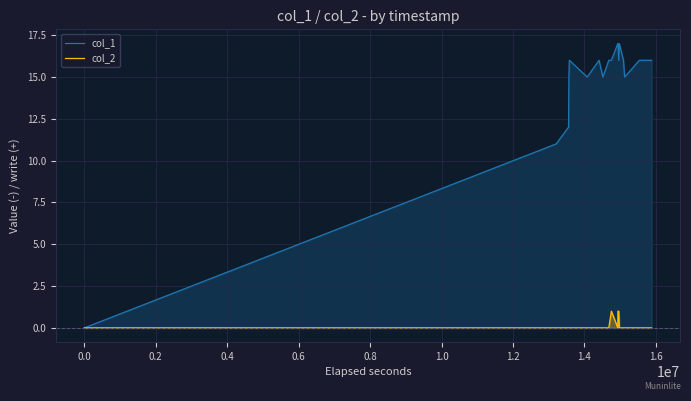

Which series has the largest total across all categories?

col_1